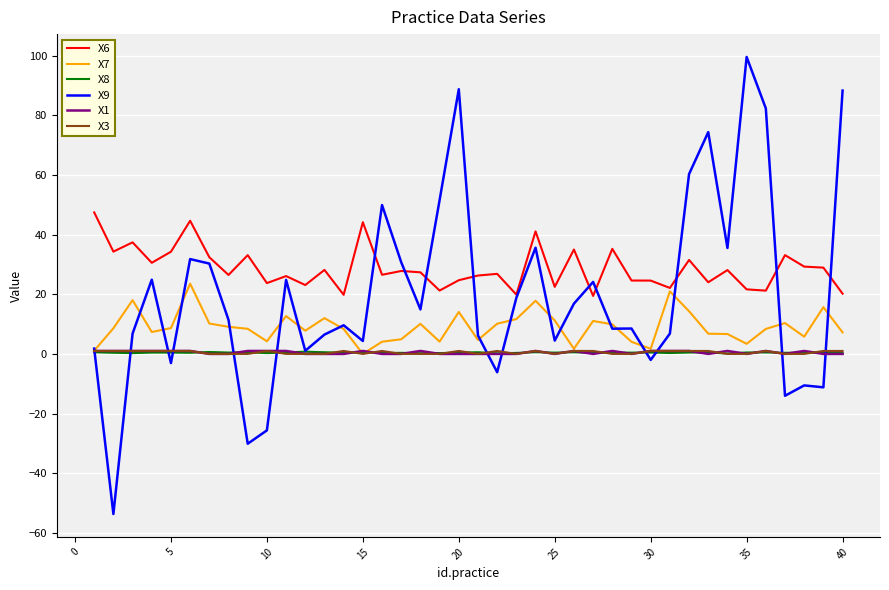

Which series has the largest total across all categories?

X6